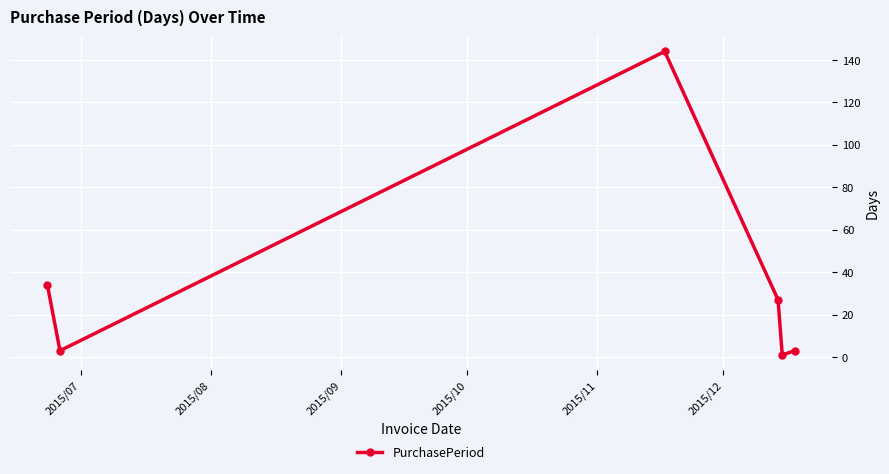

What is the difference between the maximum and minimum values?

143